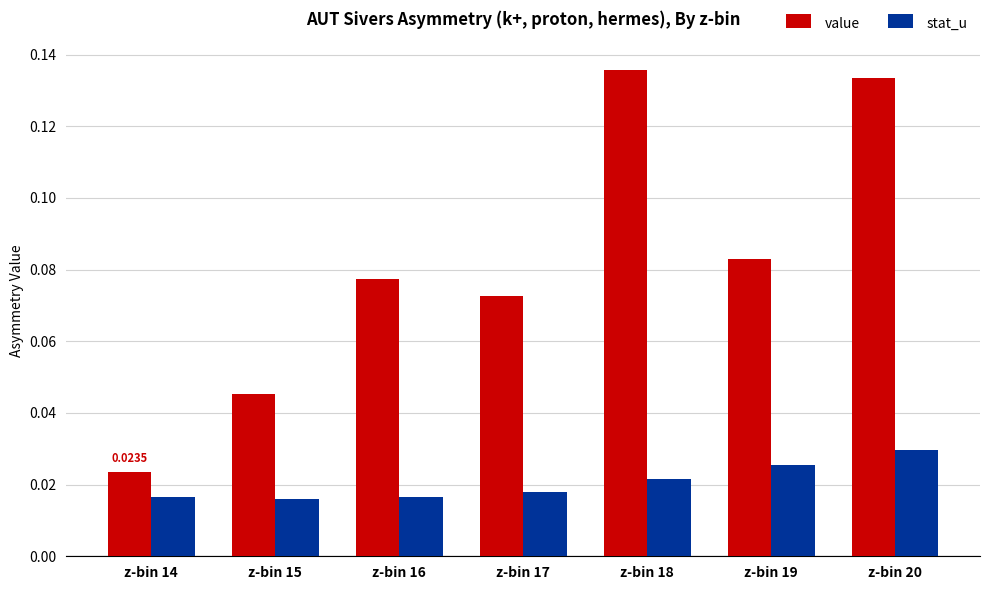

What is the sum of all value values?

0.6